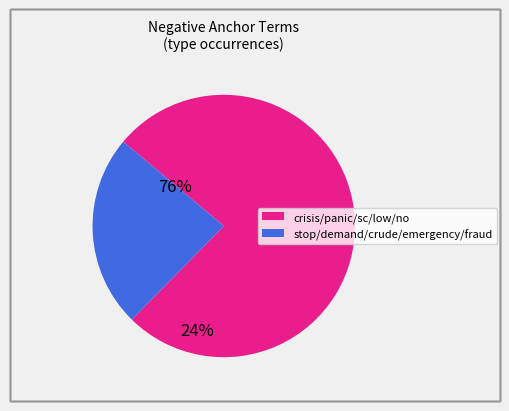

What is the largest slice in the pie chart?

crisis